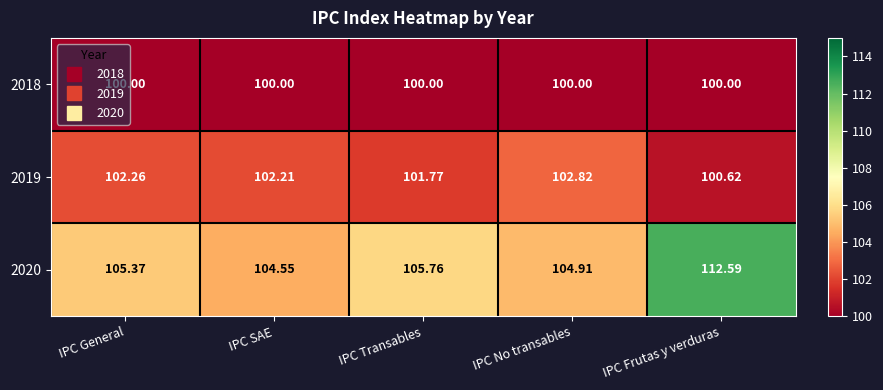

At which category is the sum across all series the highest?

IPC Frutas y verduras